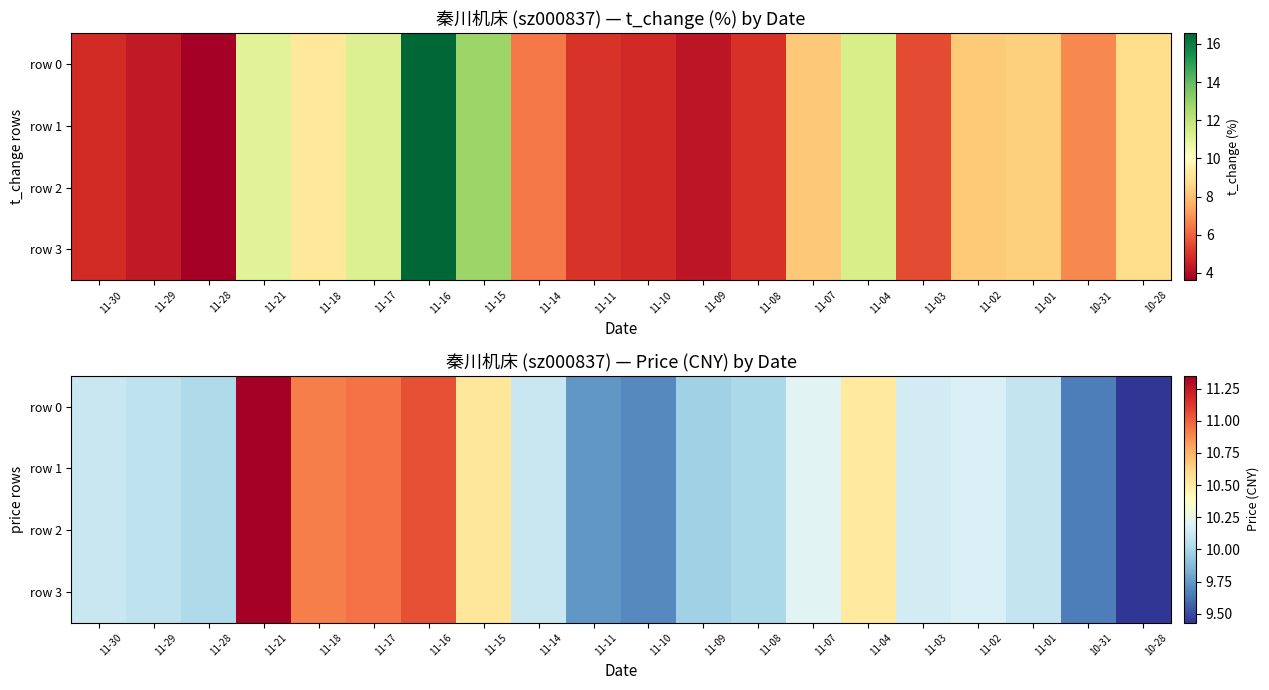

What is the average value of the row 0 series?

10.2